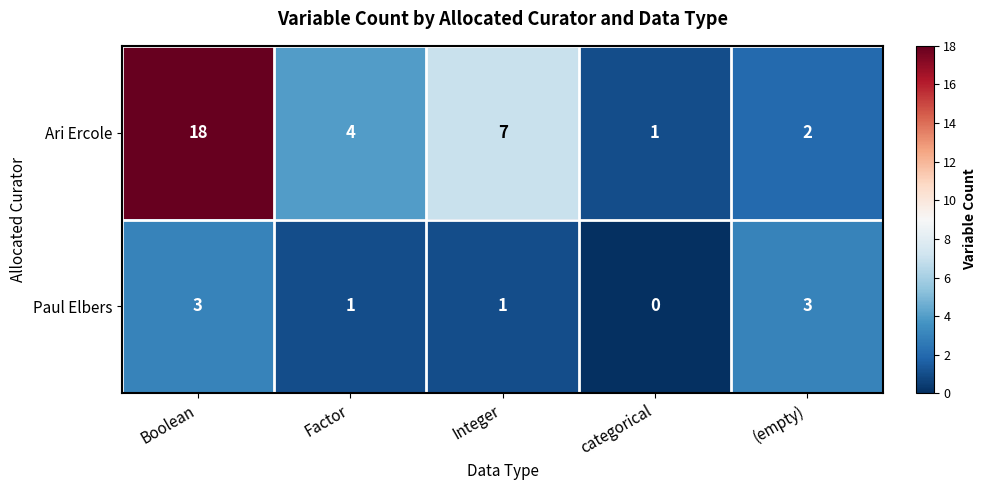

List the series in order of their overall mean, highest first.

Ari Ercole, Paul Elbers